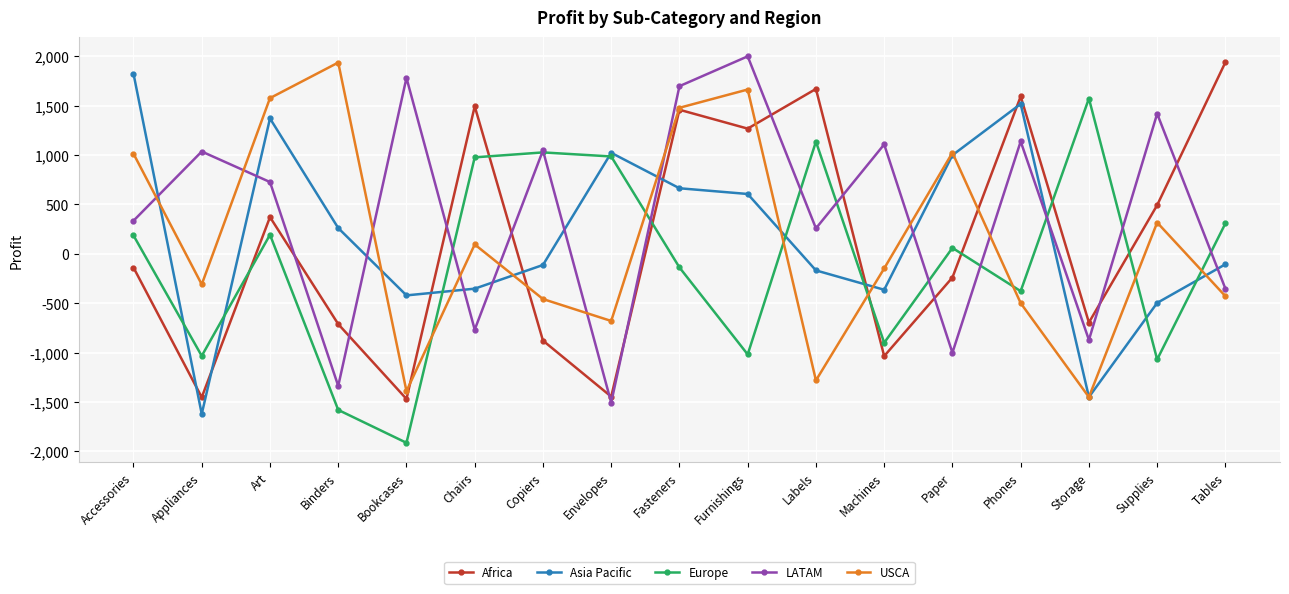

True or false: USCA and Asia Pacific intersect in this chart.

True